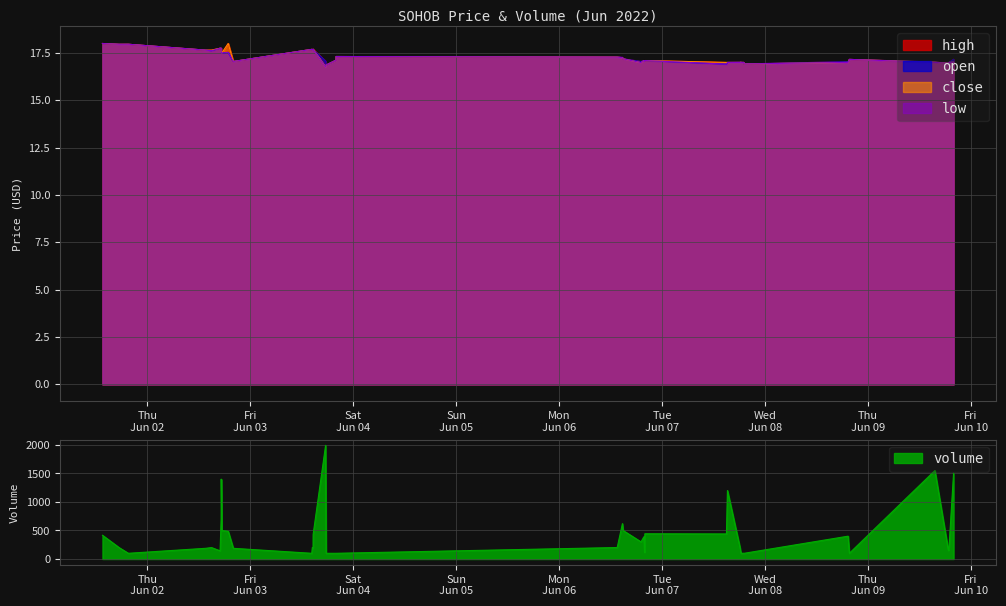

Reading left to right, extract all data points from this chart.

high: 18.0	18.0	18.0	17.6	17.6	17.8	17.8	17.6	17.5	18.0	17.1	17.7	17.6	17.7	17.7	17.1	16.9	17.1	17.3	17.3	17.3	17.2	17.1	17.1	17.1	17.1	17.0	17.0	17.0	17.0	17.0	17.0	17.0	16.9	17.0	17.2	17.0	17.0	17.0	17.2
open: 18.0	18.0	18.0	17.6	17.6	17.8	17.8	17.6	17.5	17.5	17.1	17.7	17.6	17.7	17.7	17.1	16.9	17.1	17.3	17.3	17.3	17.2	17.1	17.1	17.1	17.1	16.9	17.0	17.0	17.0	17.0	17.0	17.0	16.9	17.0	17.2	17.0	17.0	17.0	17.2
close: 18.0	18.0	18.0	17.6	17.6	17.8	17.8	17.6	17.5	18.0	17.1	17.7	17.6	17.7	17.7	16.8	16.9	17.1	17.3	17.3	17.2	17.2	17.0	17.1	17.1	17.1	17.0	17.0	17.0	17.0	17.0	17.0	17.0	16.9	17.0	17.2	17.0	17.0	17.0	17.0
low: 18.0	18.0	18.0	17.6	17.6	17.8	17.8	17.5	17.5	17.5	17.1	17.7	17.6	17.7	17.7	16.8	16.9	17.1	17.3	17.3	17.2	17.2	17.0	17.1	17.1	17.1	16.9	17.0	17.0	17.0	17.0	17.0	17.0	16.9	17.0	17.2	17.0	17.0	17.0	17.0
volume: 416.0	198.0	100.0	187.0	200.0	143.0	700.0	1400.0	500.0	485.0	187.0	100.0	200.0	200.0	432.0	1991.0	100.0	100.0	100.0	201.0	620.0	500.0	300.0	389.0	115.0	442.0	439.0	1200.0	217.0	100.0	101.0	100.0	102.0	100.0	400.0	100.0	1550.0	150.0	200.0	1500.0